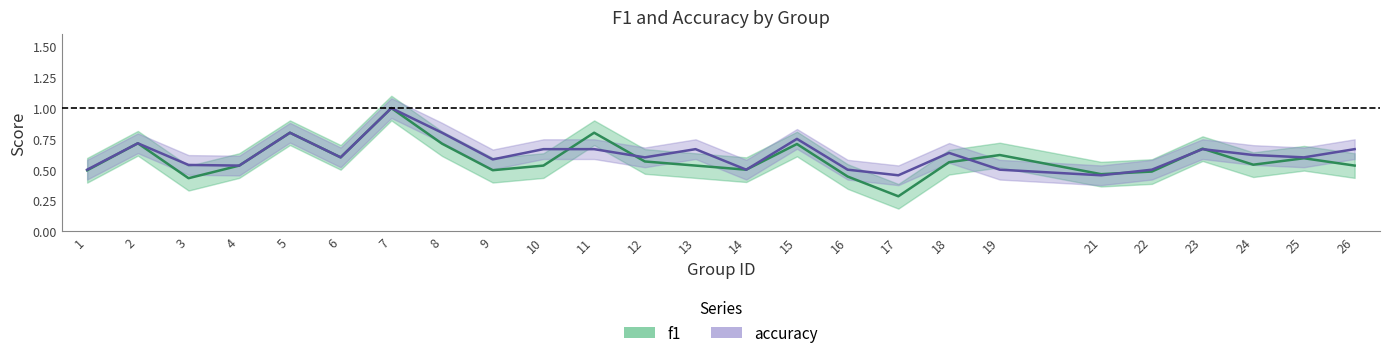

Is the value of accuracy at 24 greater than the value of f1 at 19?

Yes